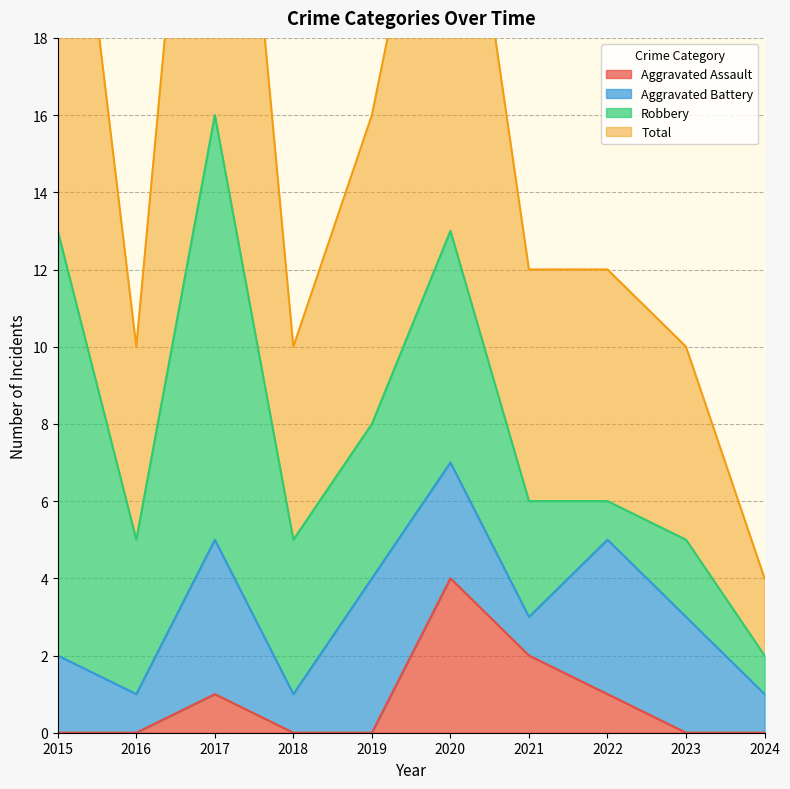

What is the highest value of the Aggravated Assault series?

4